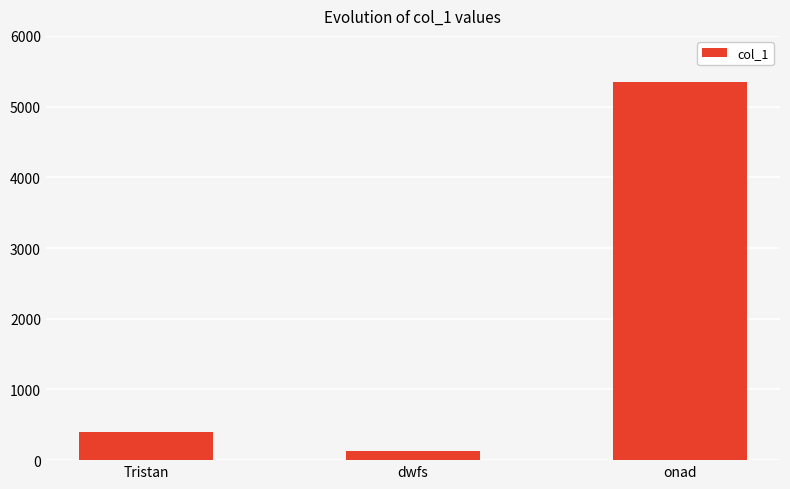

Are the bars horizontal?

No